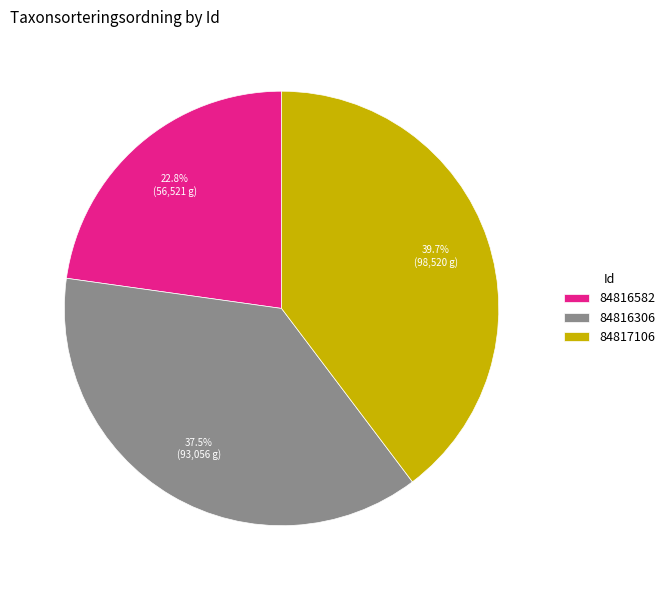

Is it true that 84817106 is 33% of the pie?

False